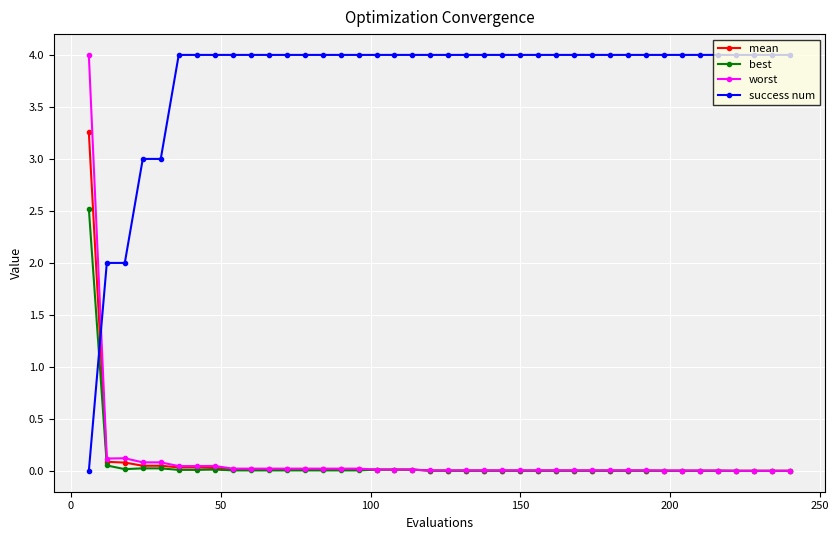

After their last crossing, which series has the higher values: success num or worst?

success num